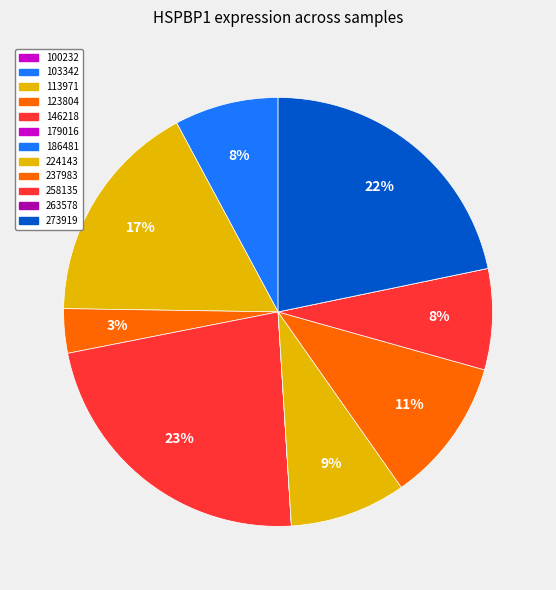

To the nearest percent, what is the difference between the largest and smallest slice percentages?

23%